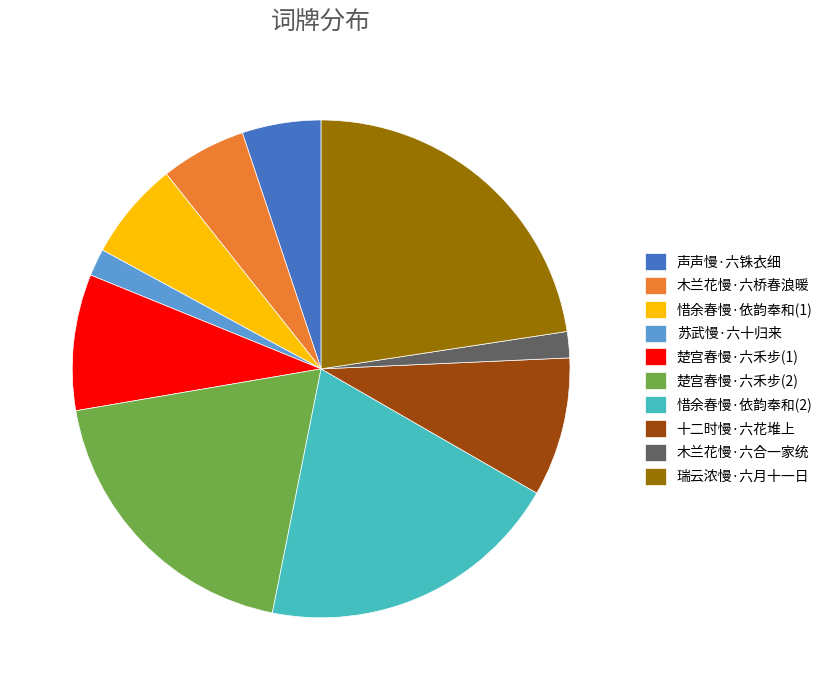

Is 木兰花慢·六桥春浪暖 the majority of the pie?

No